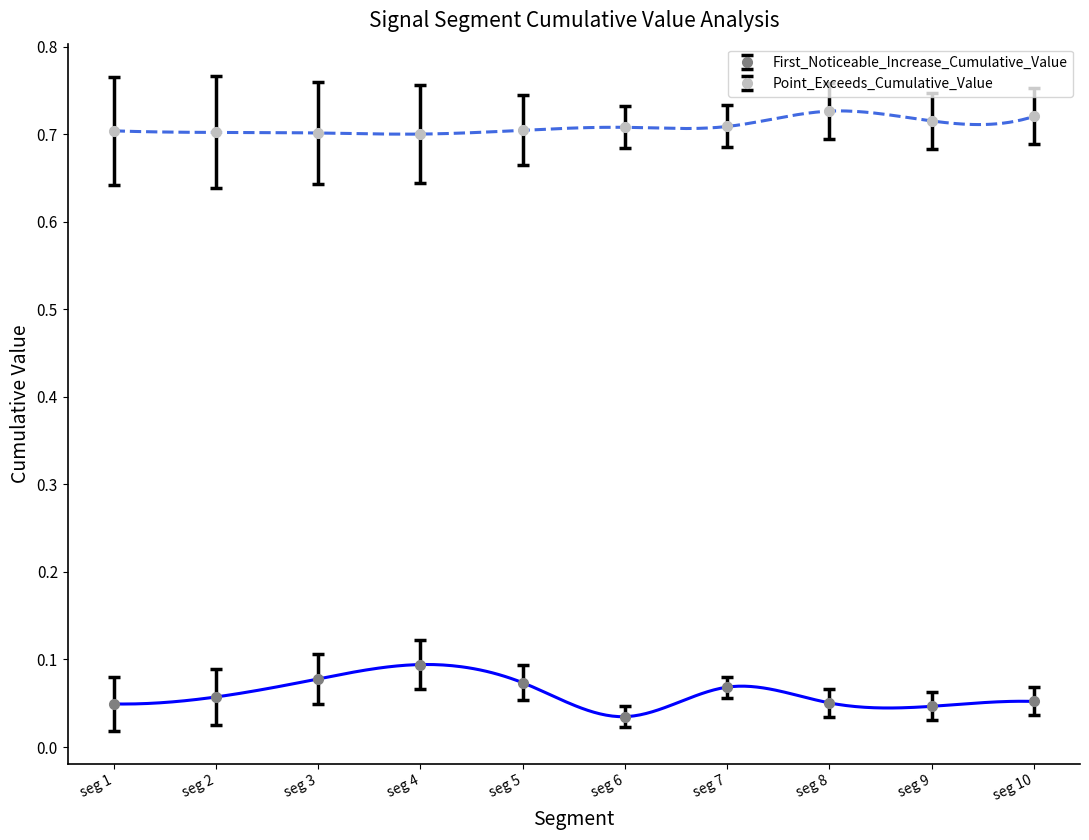

What is the value of the Point_Exceeds_Cumulative_Value point at the 2nd from the left?

0.7